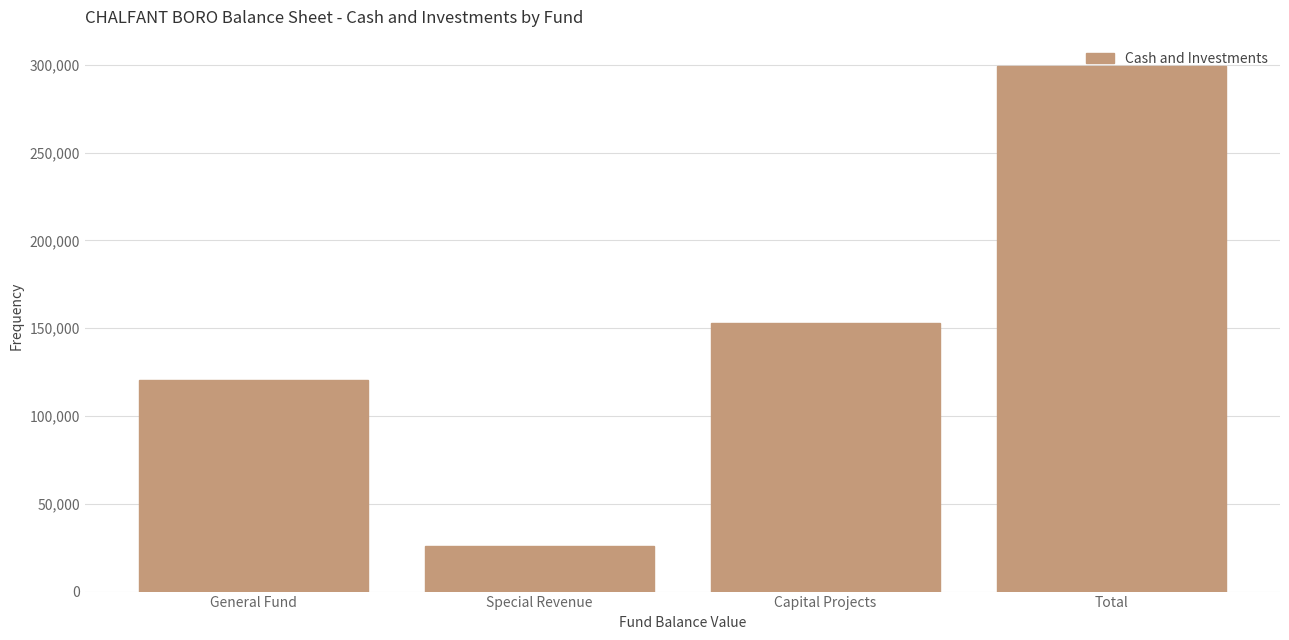

Where is the data nearest to the value 162597?

Capital Projects